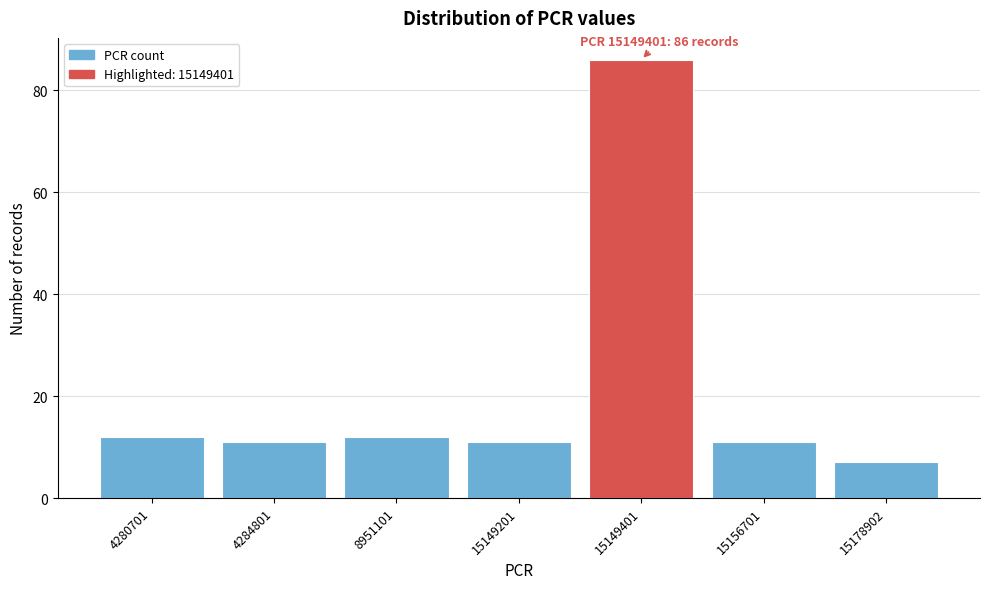

Reading left to right, transcribe all the data shown in this chart.

4280701=12	4284801=11	8951101=12	15149201=11	15149401=86	15156701=11	15178902=7